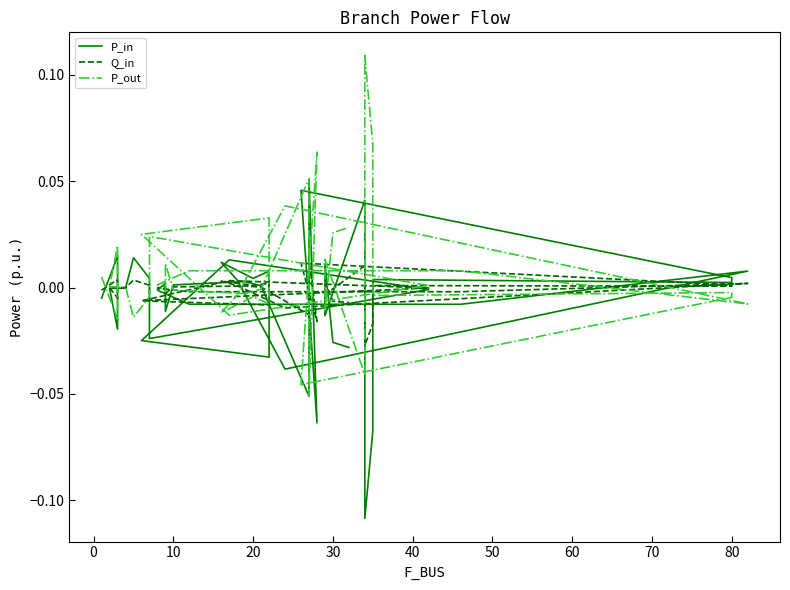

What is the label of the 35th point from the left?

34